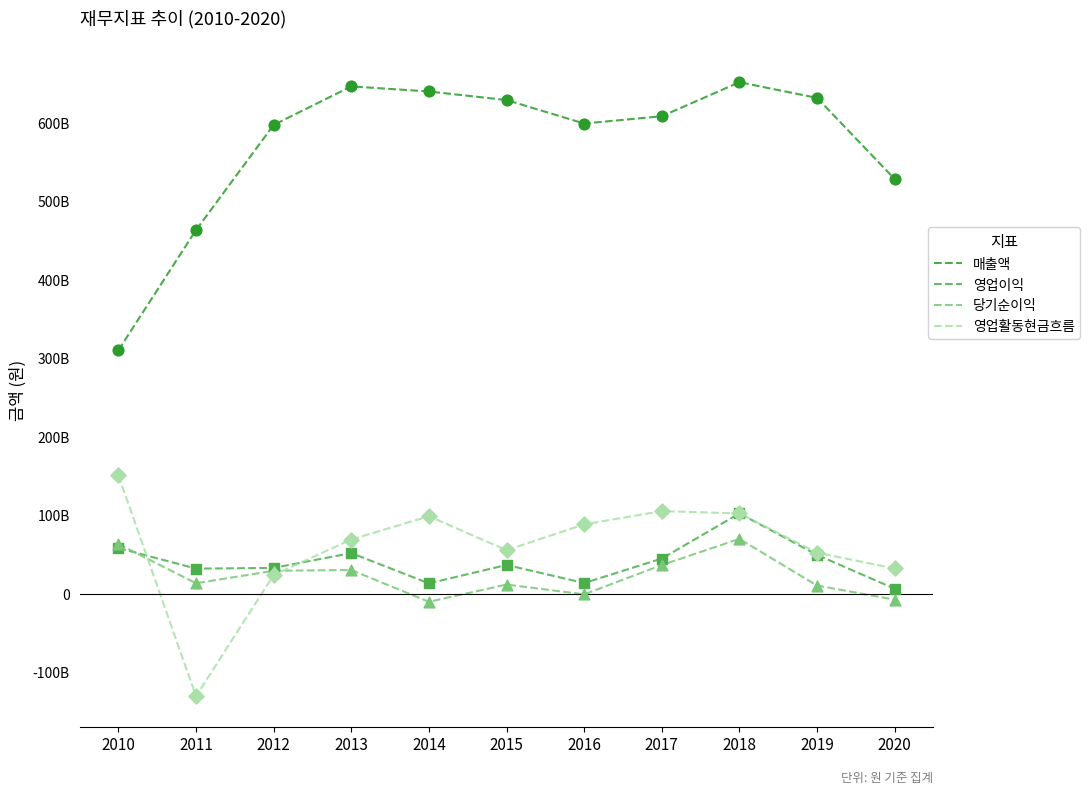

Is this an area chart (filled region under the line)?

No